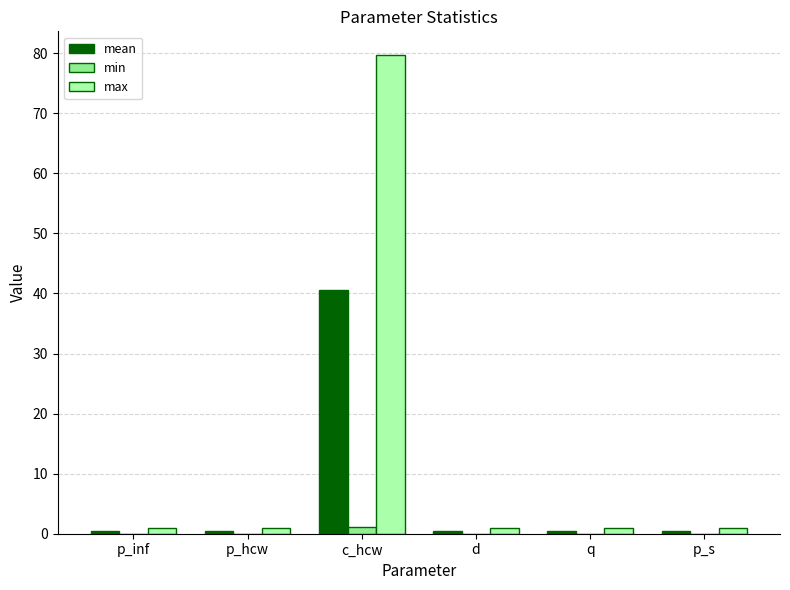

Which series has the largest total across all categories?

max